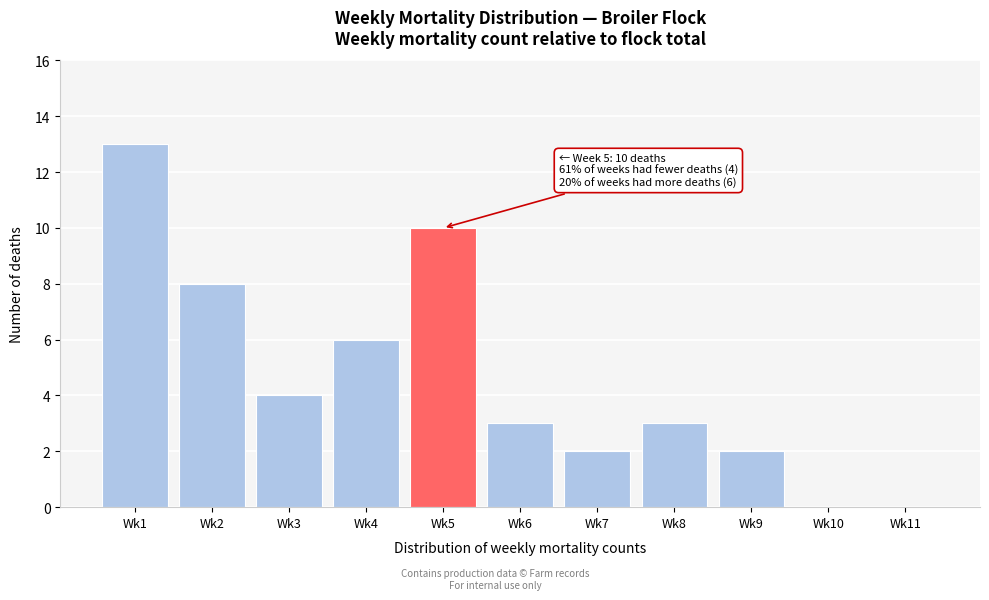

Reading right to left, what are all the values shown in this chart?

Wk11=0	Wk10=0	Wk9=2	Wk8=3	Wk7=2	Wk6=3	Wk5=10	Wk4=6	Wk3=4	Wk2=8	Wk1=13